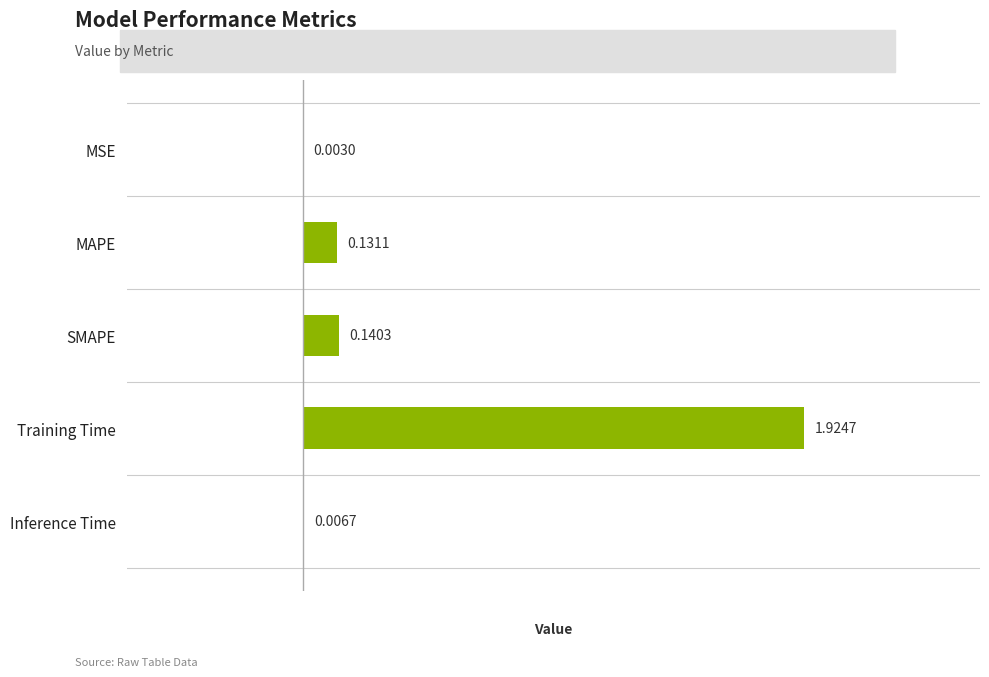

Which has a higher value, SMAPE or Inference Time?

SMAPE